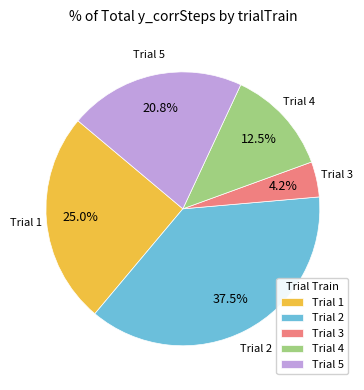

How many slices are in this pie chart?

5